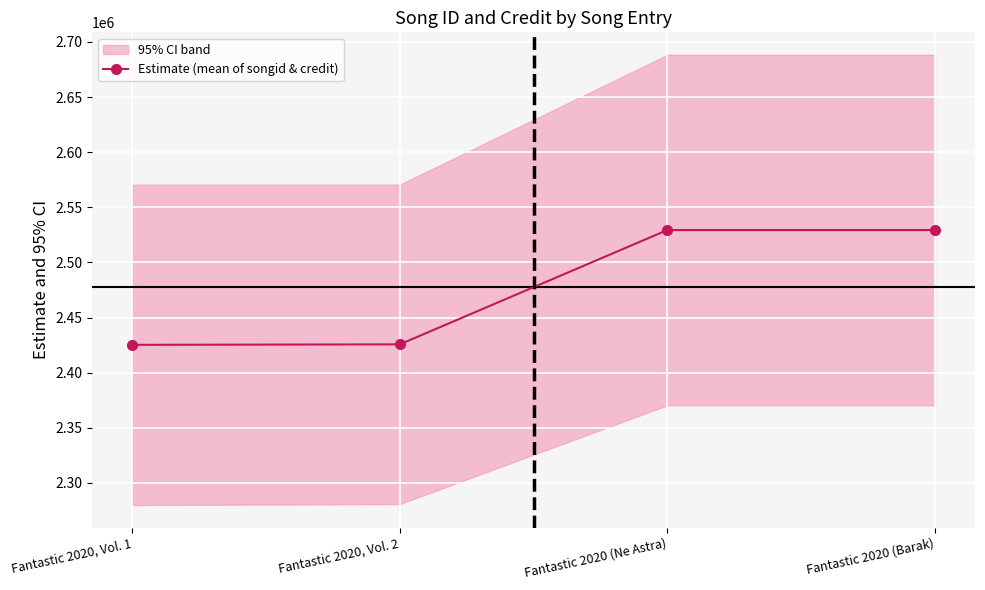

How many data points are above 2529363?

2